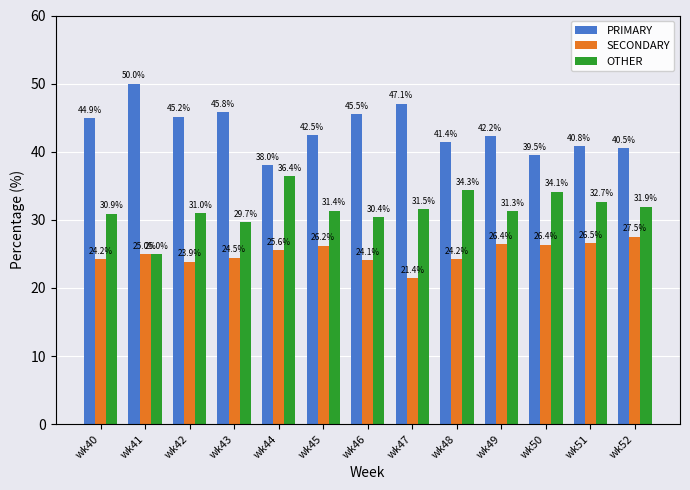

What are all the series names shown in the legend?

PRIMARY, SECONDARY, OTHER